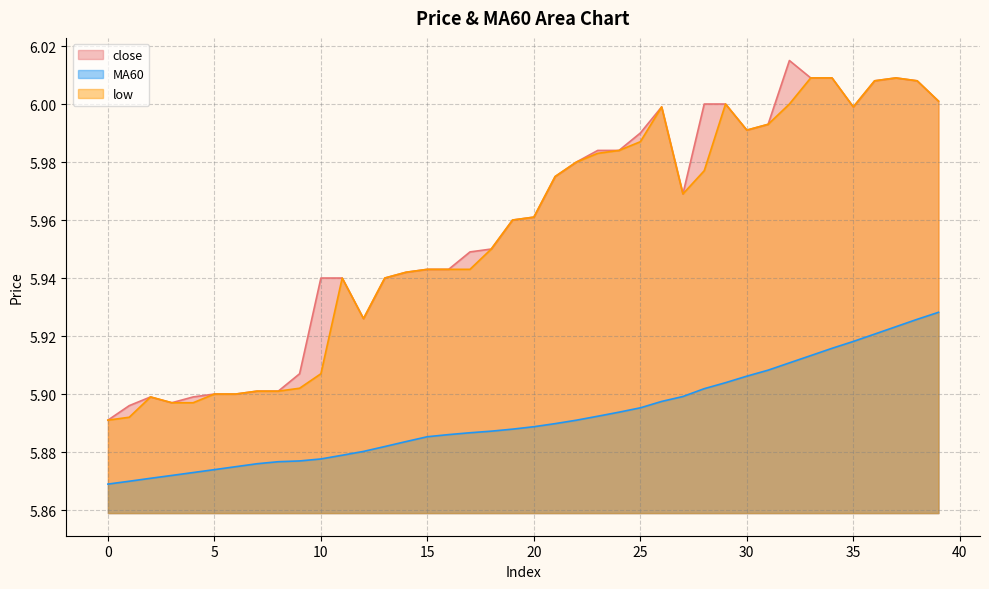

True or false: close and low cross at least once.

False